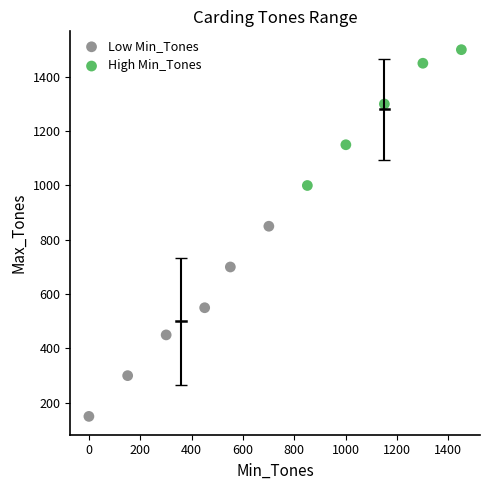

Which series reaches the minimum Y coordinate?

Low Min_Tones